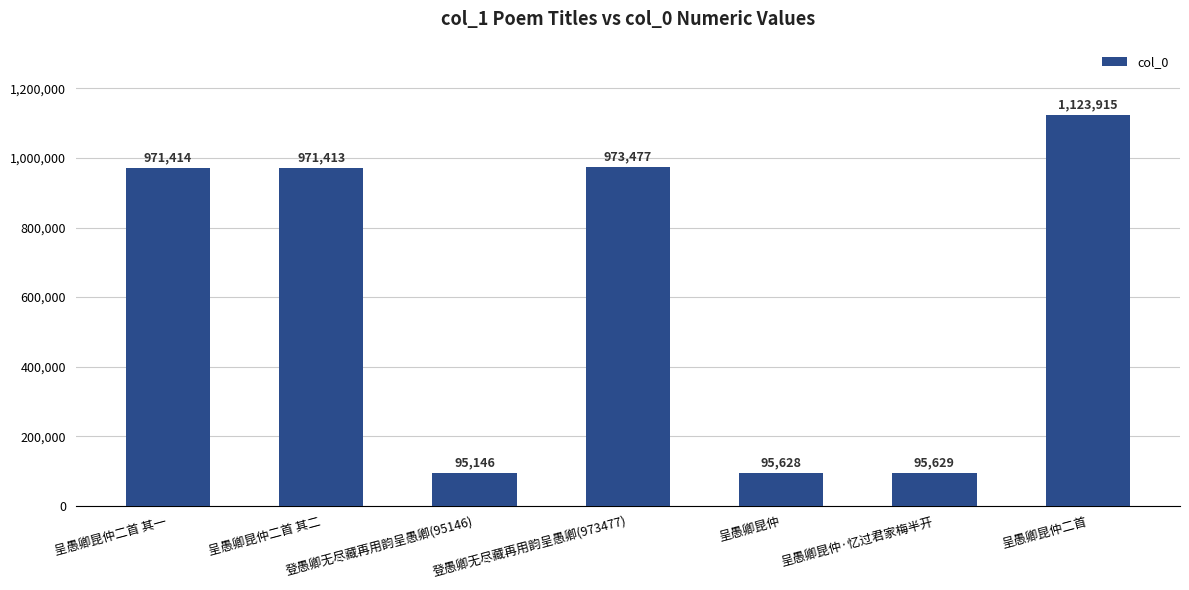

Which label corresponds to the largest value in the chart?

呈愚卿昆仲二首